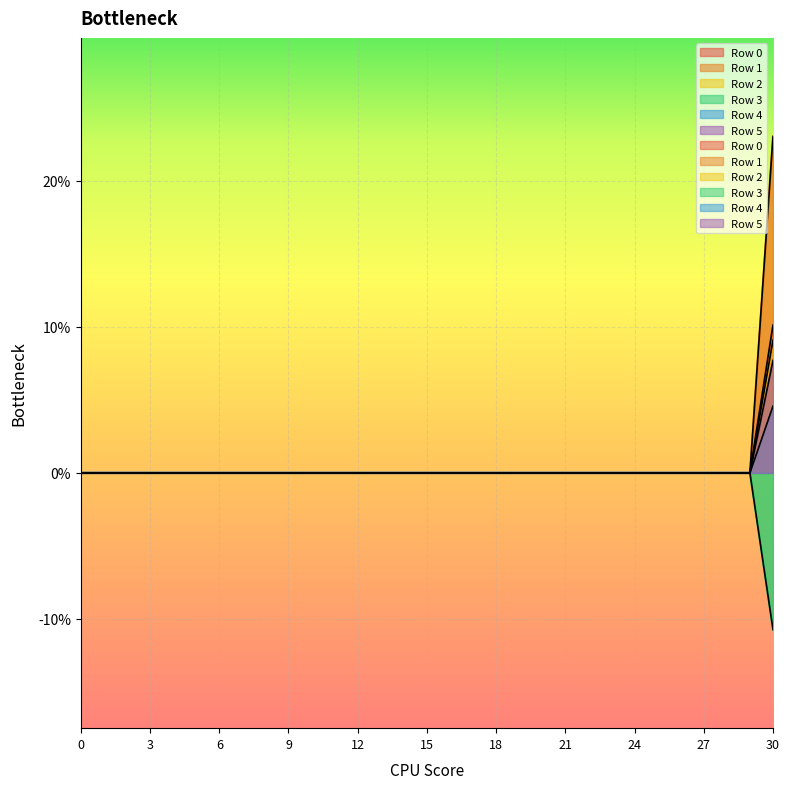

Which has a higher value, 15 or 28?

15